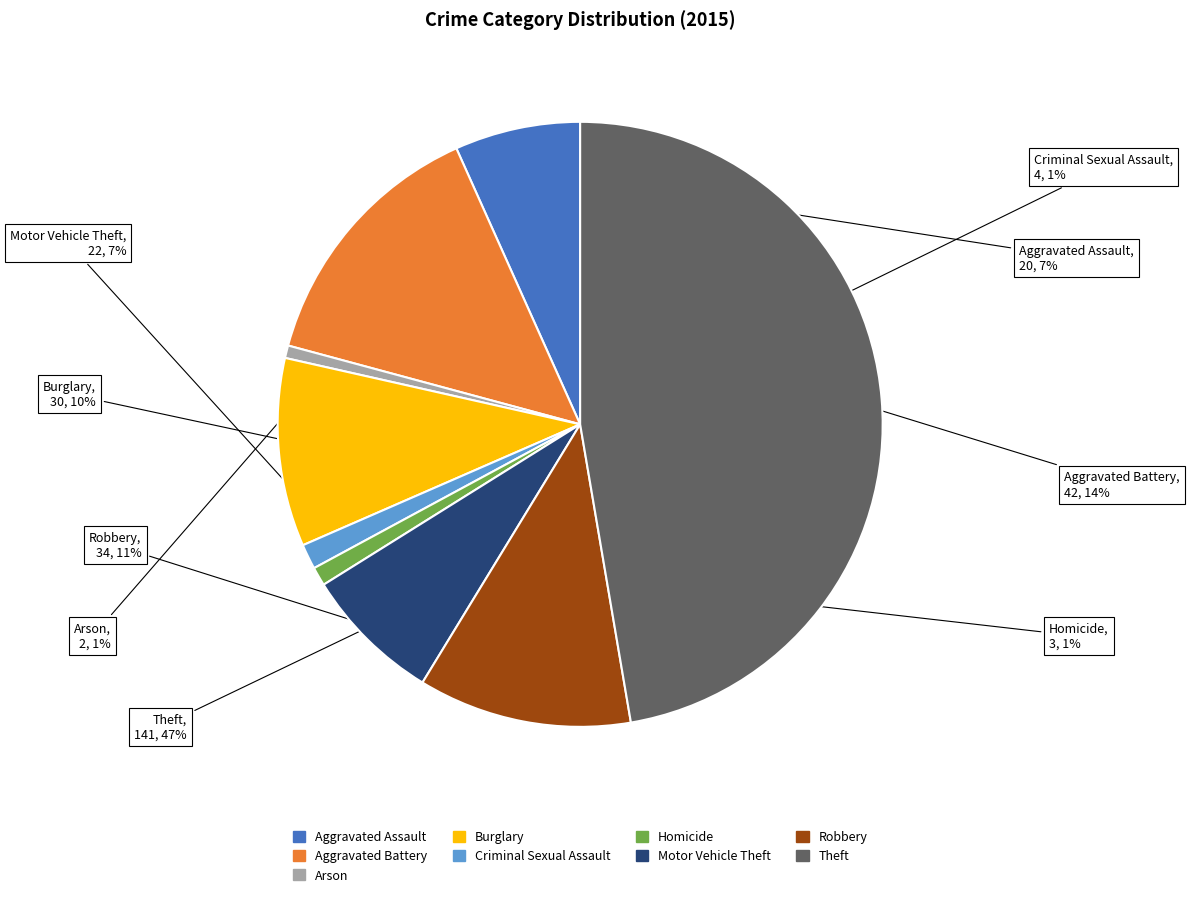

To the nearest percent, what is the average slice percentage?

11%